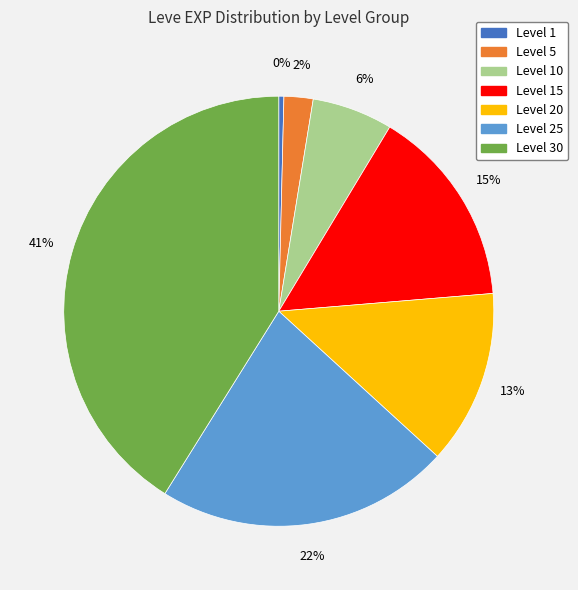

To the nearest percent, what is the average slice percentage?

14%